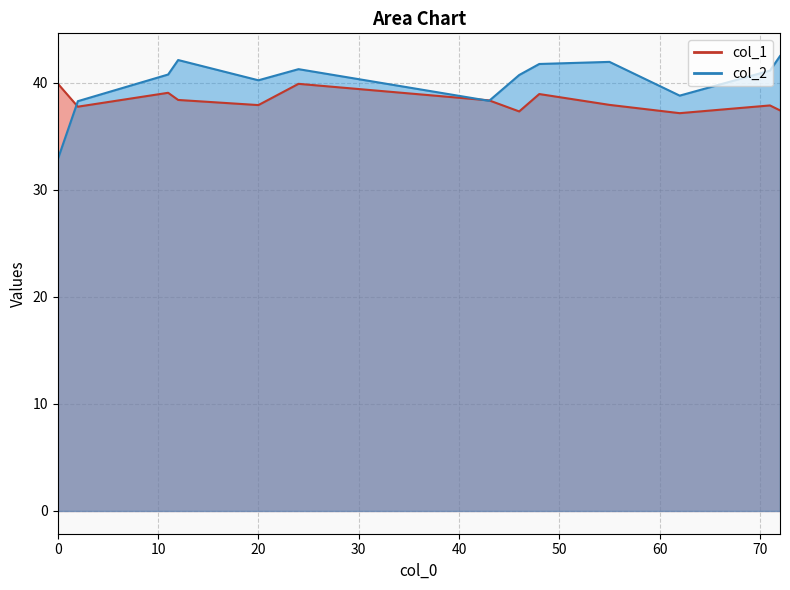

How many intersections are there between col_1 and col_2?

3